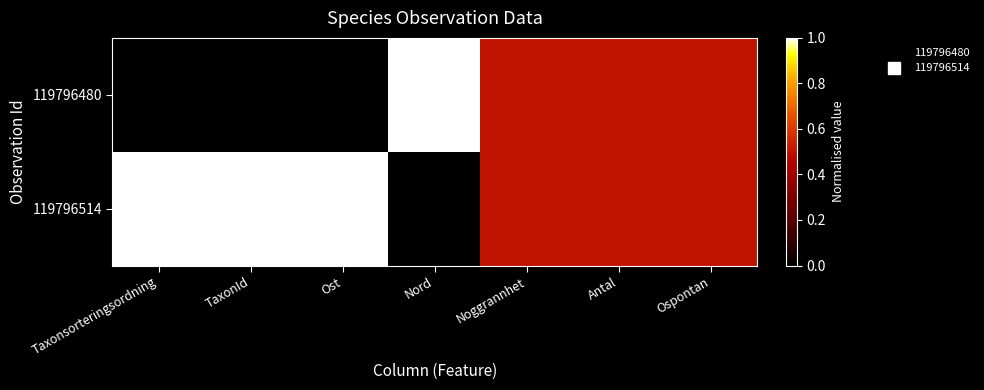

Reading left to right, extract all data points from this chart.

119796480: Taxonsorteringsordning=0.0	TaxonId=0.0	Ost=0.0	Nord=1.0	Noggrannhet=0.5	Antal=0.5	Ospontan=0.5
119796514: Taxonsorteringsordning=1.0	TaxonId=1.0	Ost=1.0	Nord=0.0	Noggrannhet=0.5	Antal=0.5	Ospontan=0.5